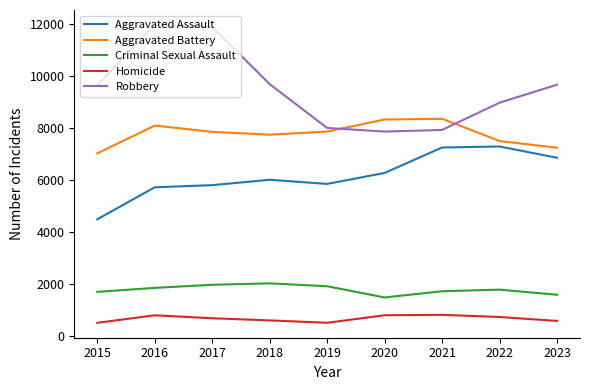

At 2017, list the series in order from largest to smallest.

Robbery, Aggravated Battery, Aggravated Assault, Criminal Sexual Assault, Homicide